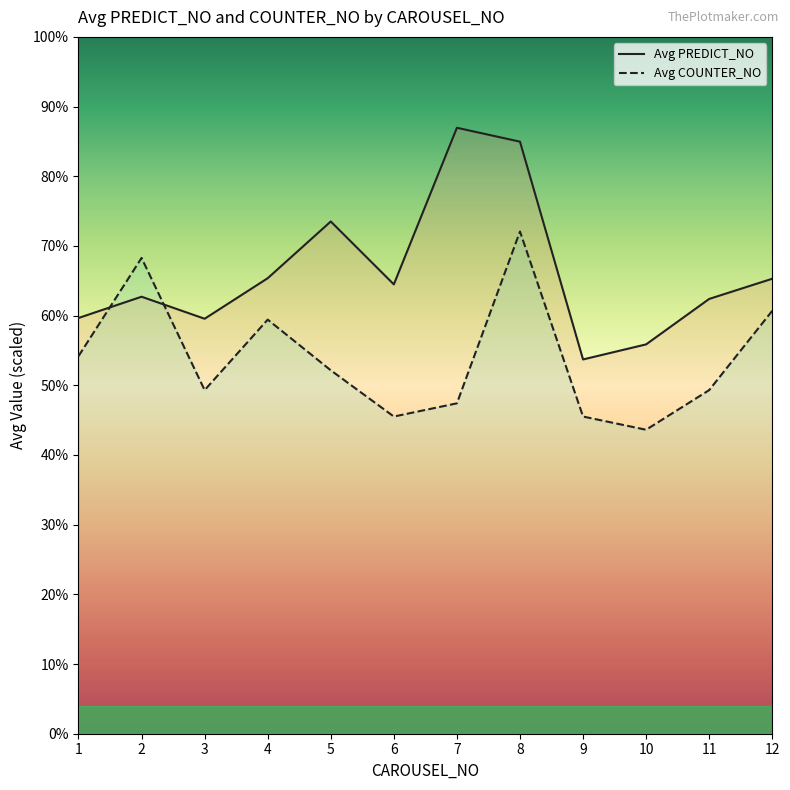

What are all the series names shown in the legend?

Avg PREDICT_NO, Avg COUNTER_NO